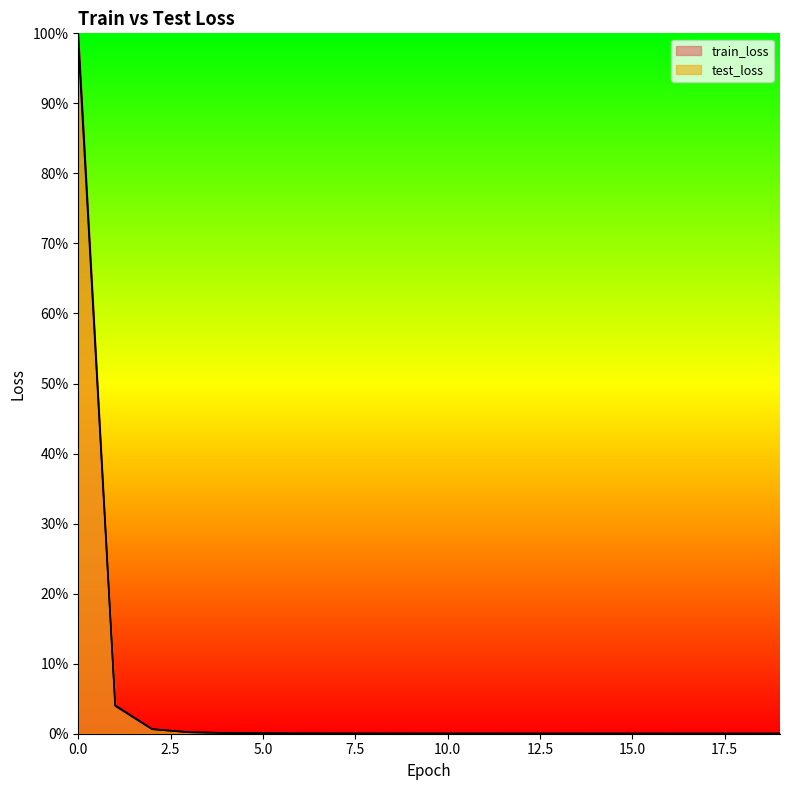

Is the value of test_loss at 16 greater than the value of train_loss at 14?

No